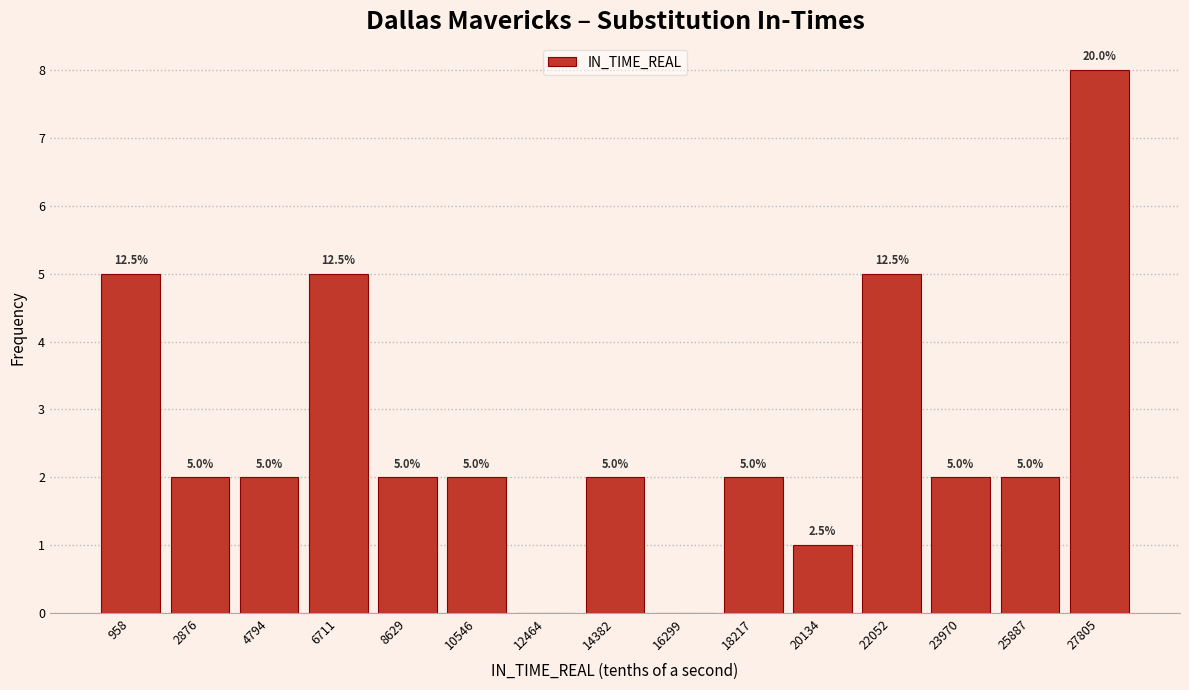

Over which range of the x-axis is the bar tallest?

26800 to 28800